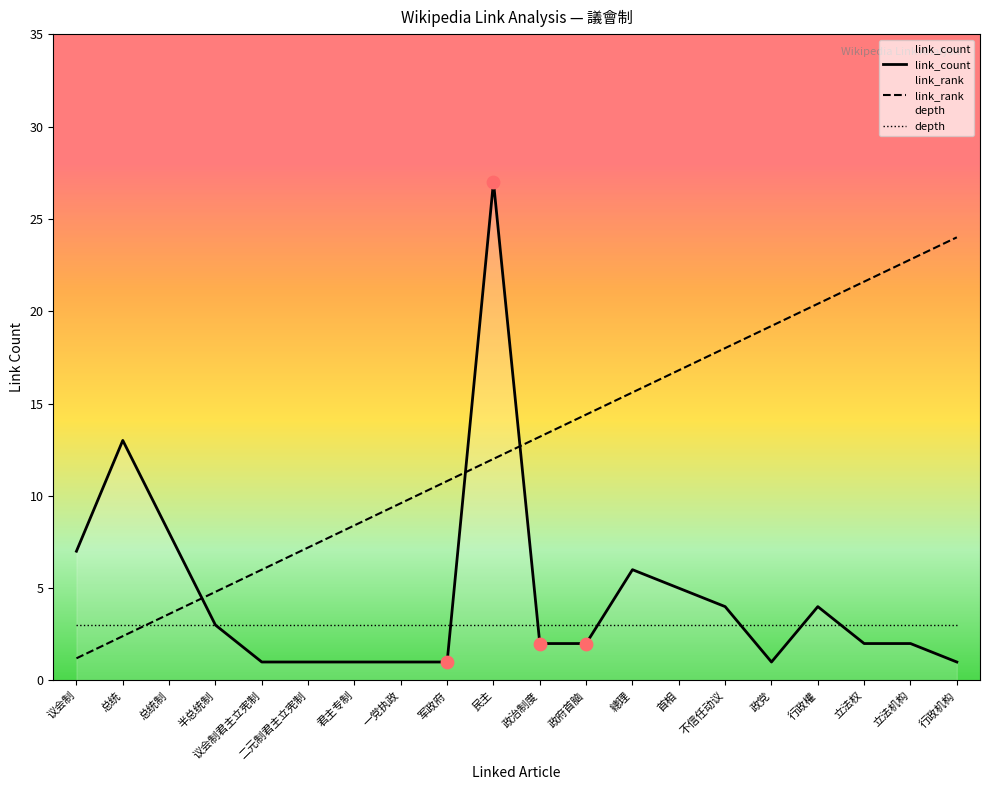

Which series contains the highest Y value?

link_count